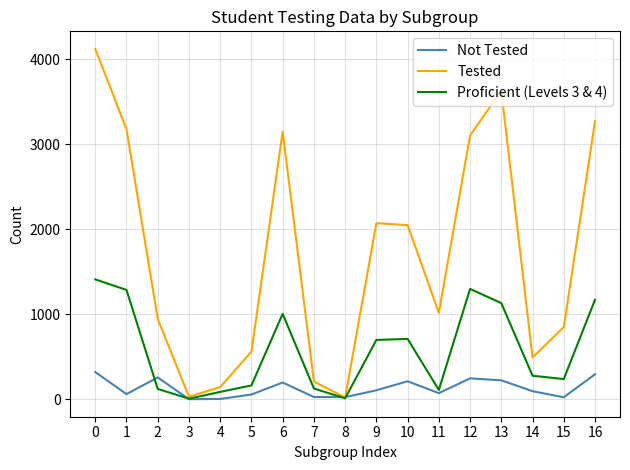

At which label is Tested closest to 2072?

9